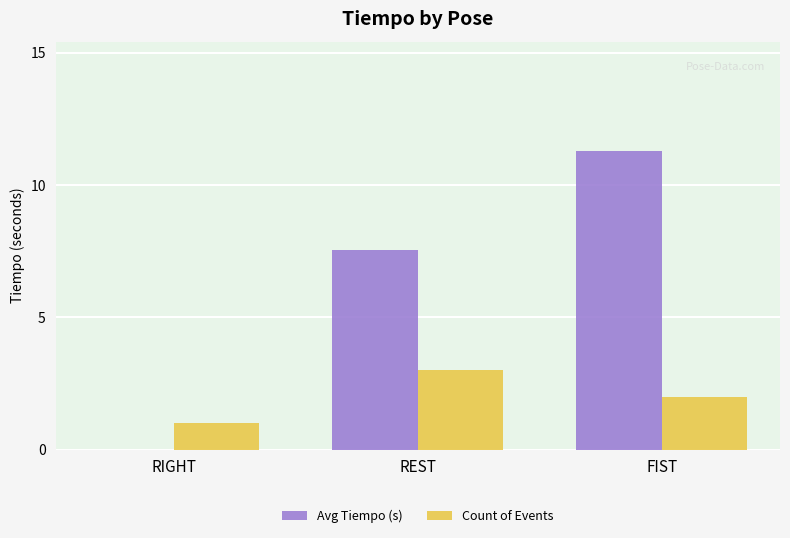

Which series changed the most between RIGHT and REST?

Avg Tiempo (s)